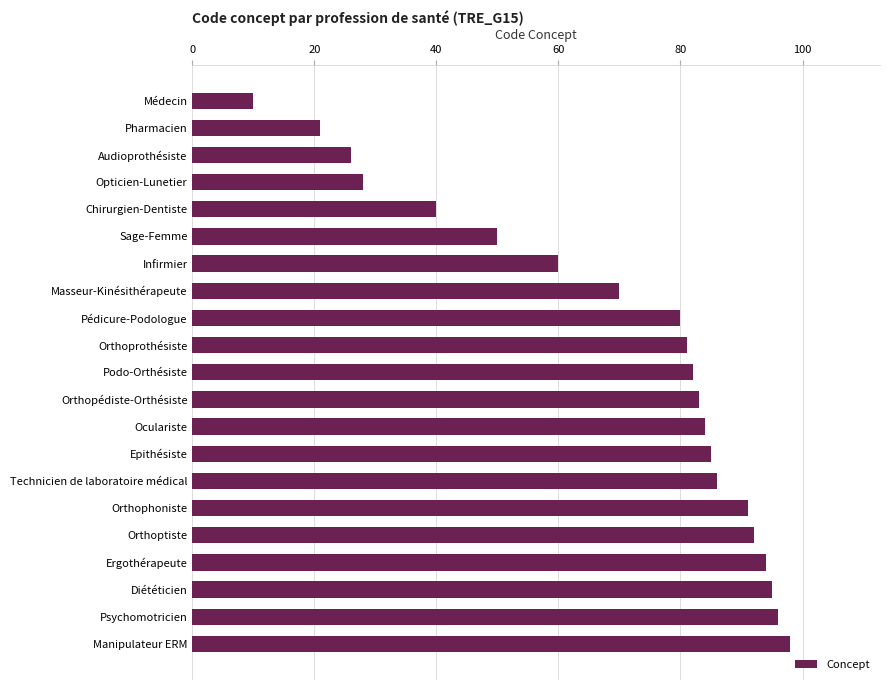

Which has a higher value, Pédicure-Podologue or Orthopédiste-Orthésiste?

Orthopédiste-Orthésiste